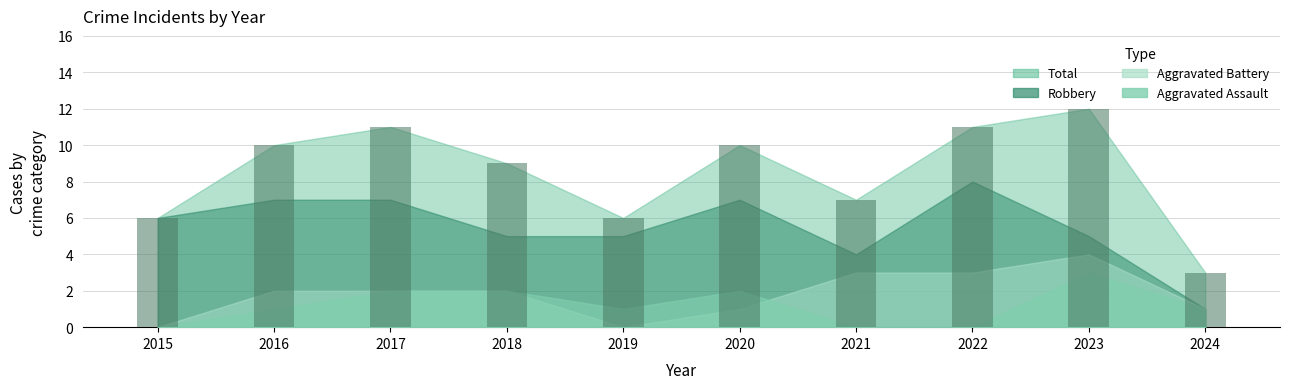

Which category has the lowest value across all series?

2024